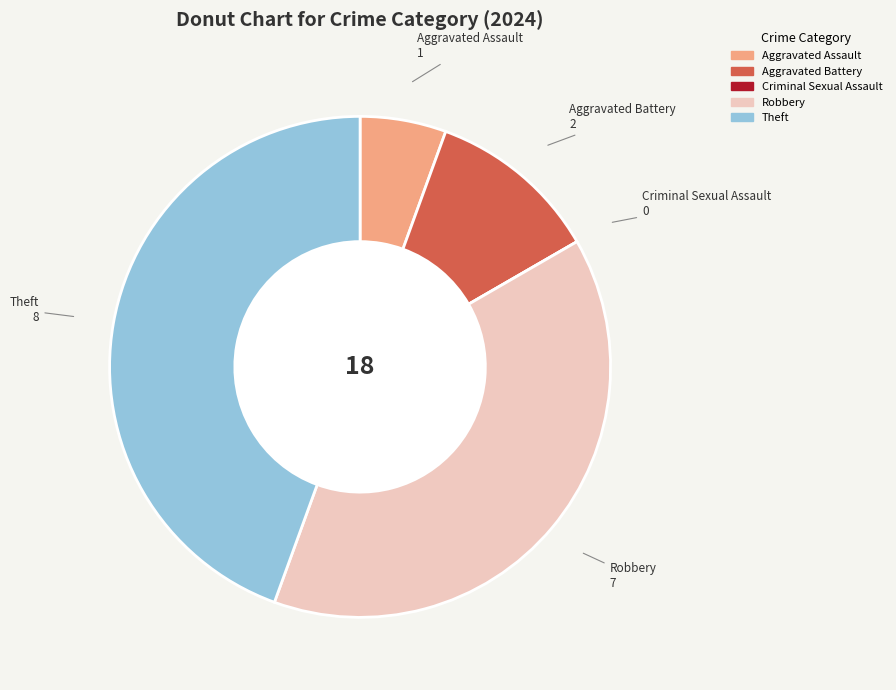

Is there a majority slice in this chart?

No